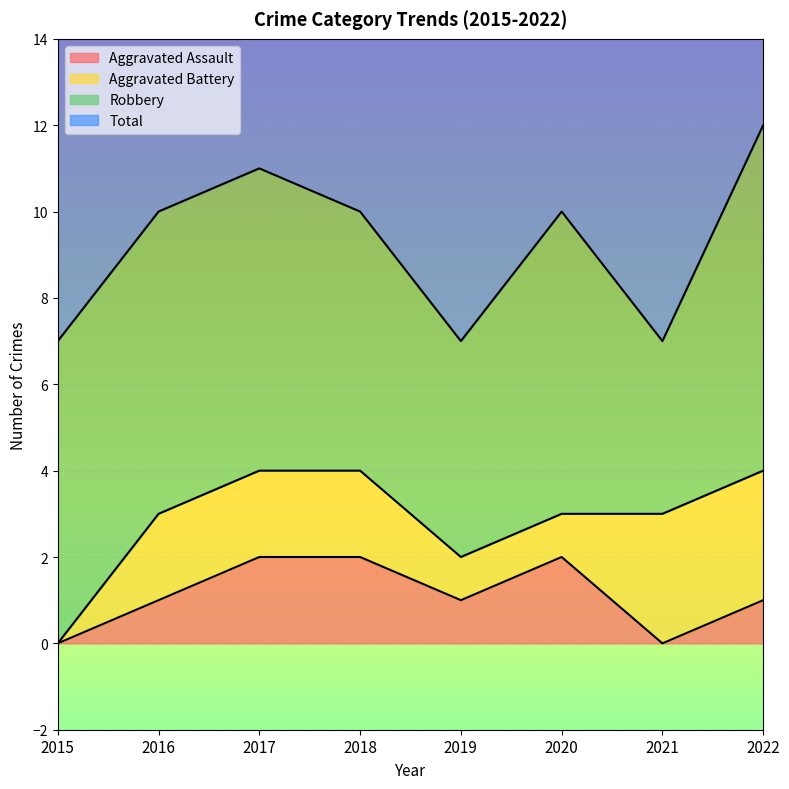

What is the value of the Total point at the 4th from the left?

10